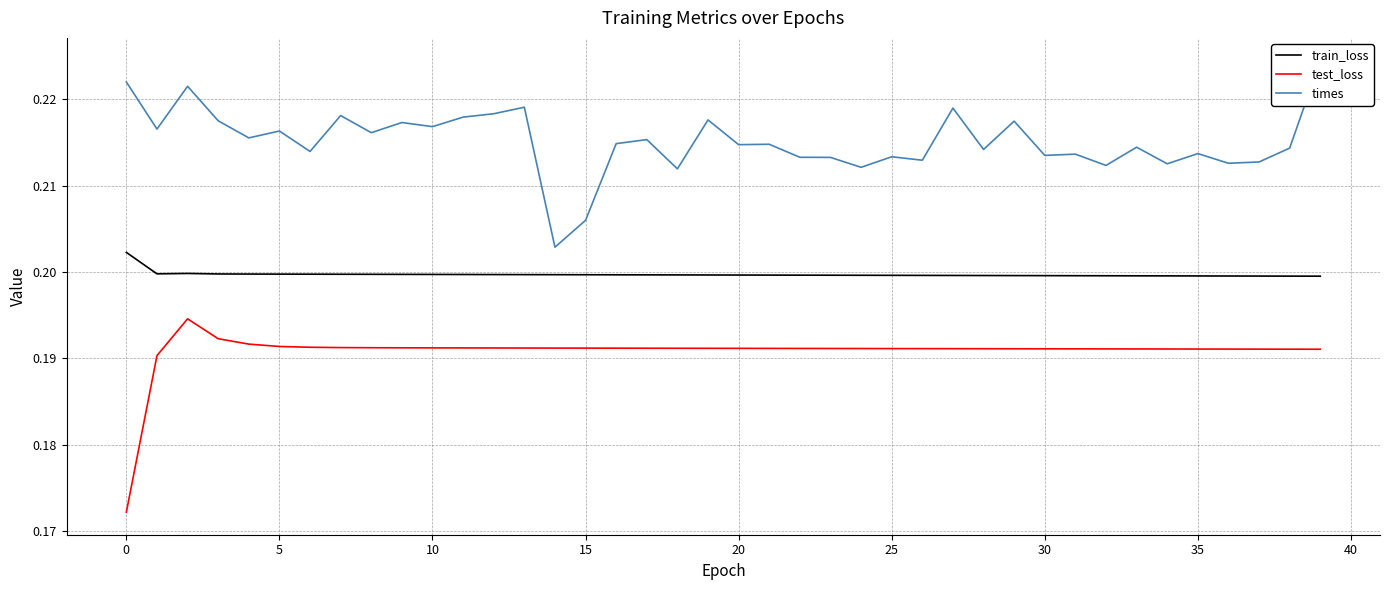

How many series are shown in this chart?

3